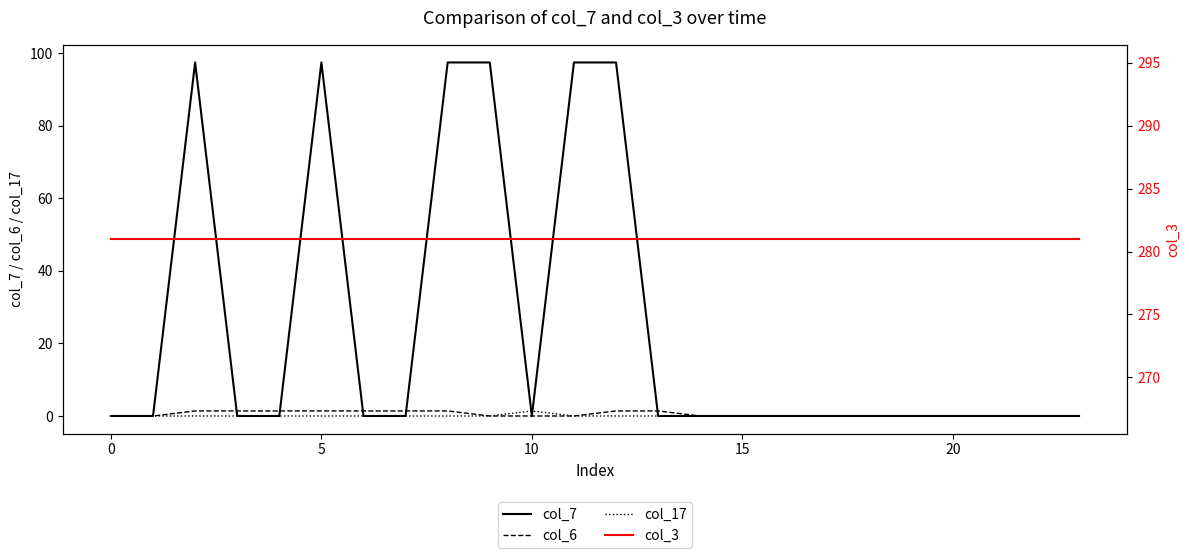

Between 9 and 18, which is larger?

9